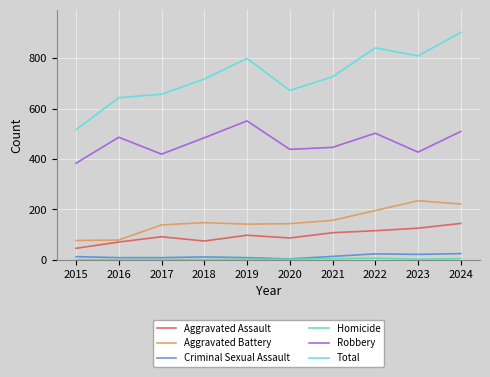

True or false: Robbery and Aggravated Assault cross at least once.

False